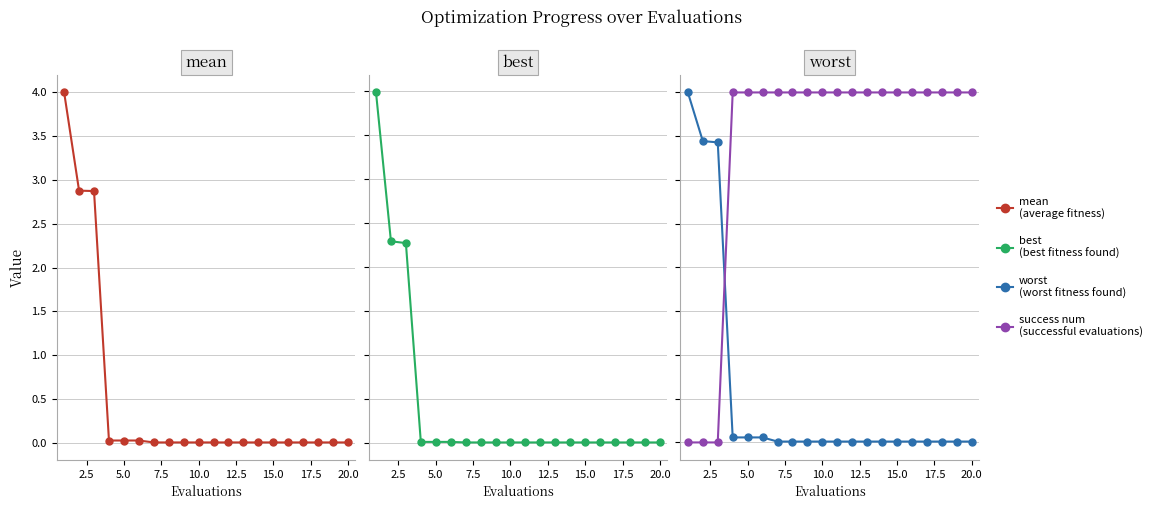

Which category has the lowest value in the best series?

15.0